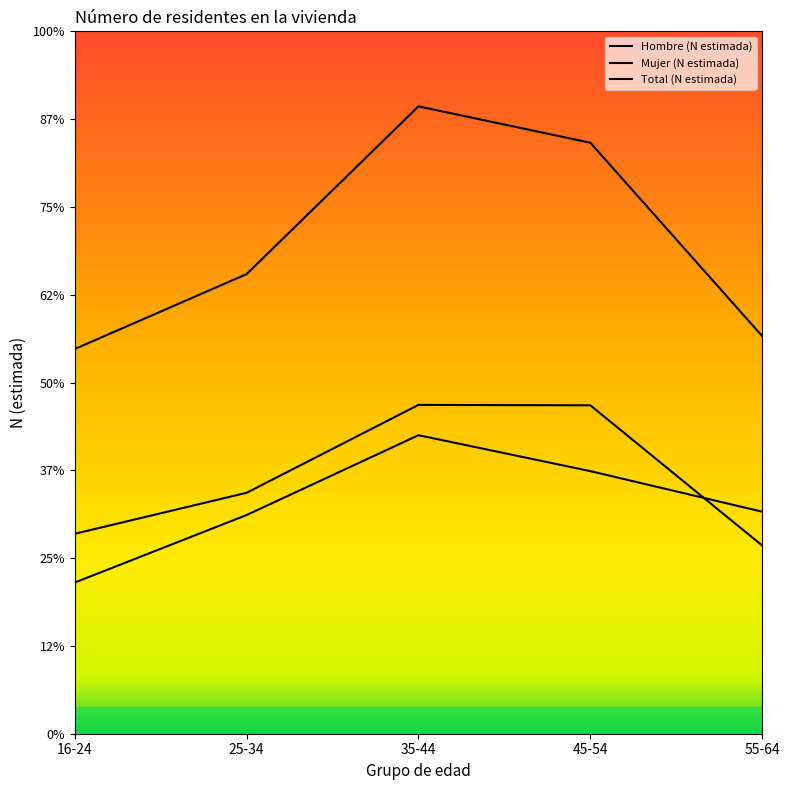

At which label does Hombre (N estimada) first exceed 252907?

35-44